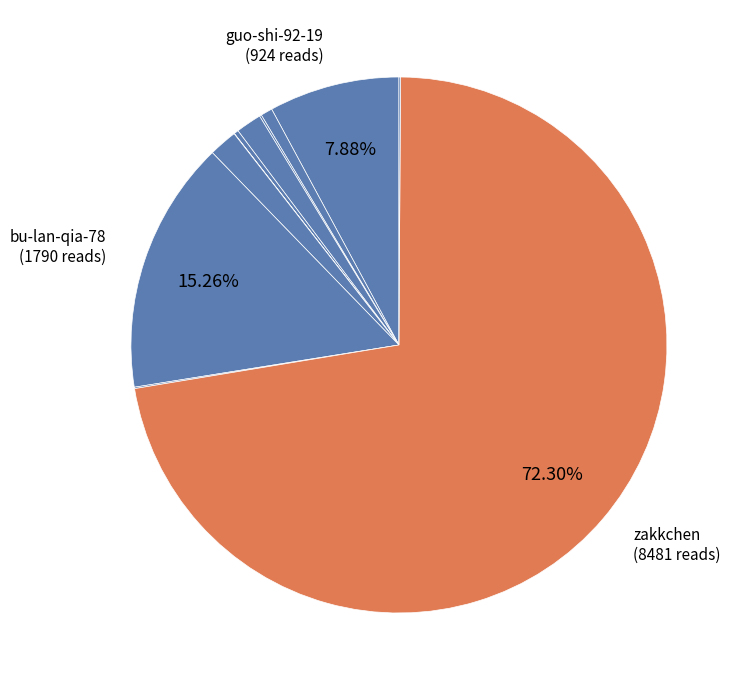

To the nearest percent, what is the average slice percentage?

9%